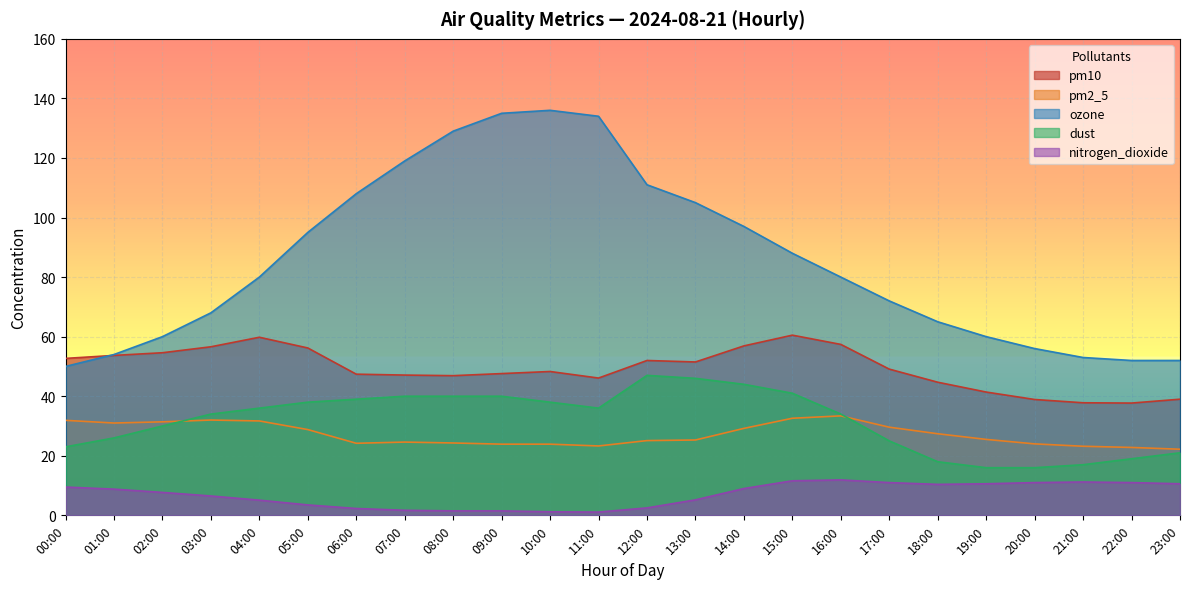

How many lines are shown in the chart?

5